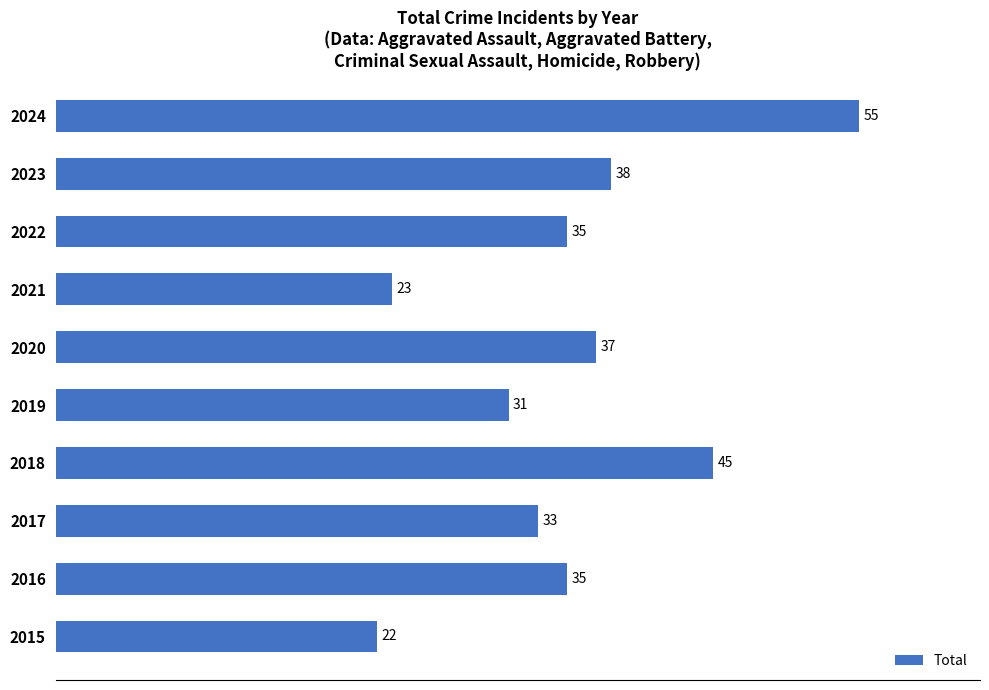

The chart shows a value of 66 at 2023. True or false?

False